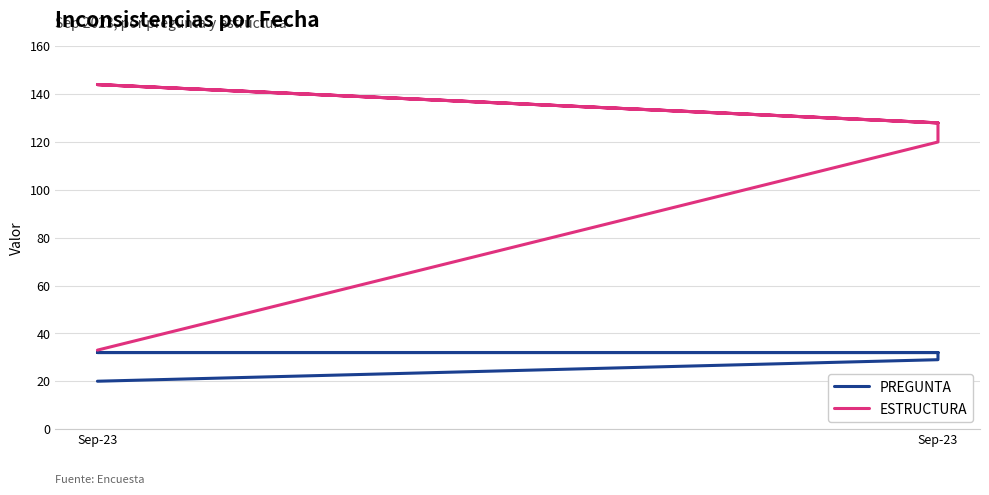

True or false: PREGUNTA and ESTRUCTURA cross at least once.

False